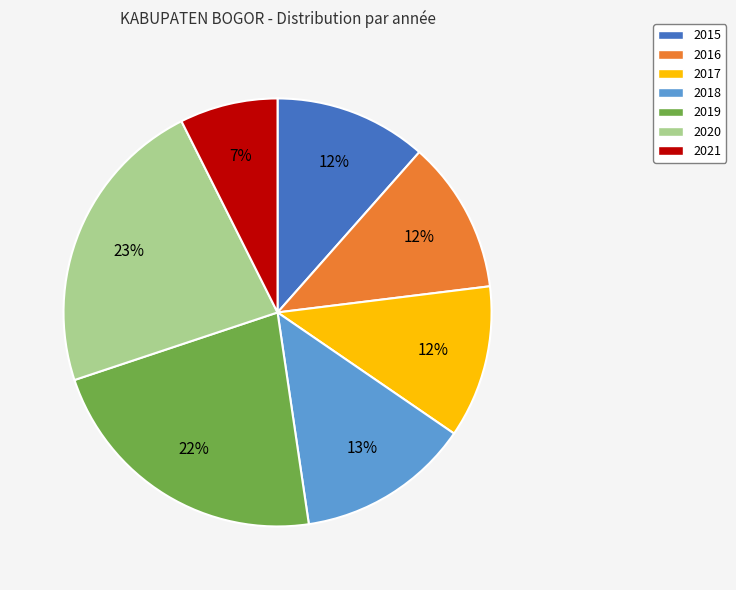

Between 2020 and 2017, which is larger?

2020